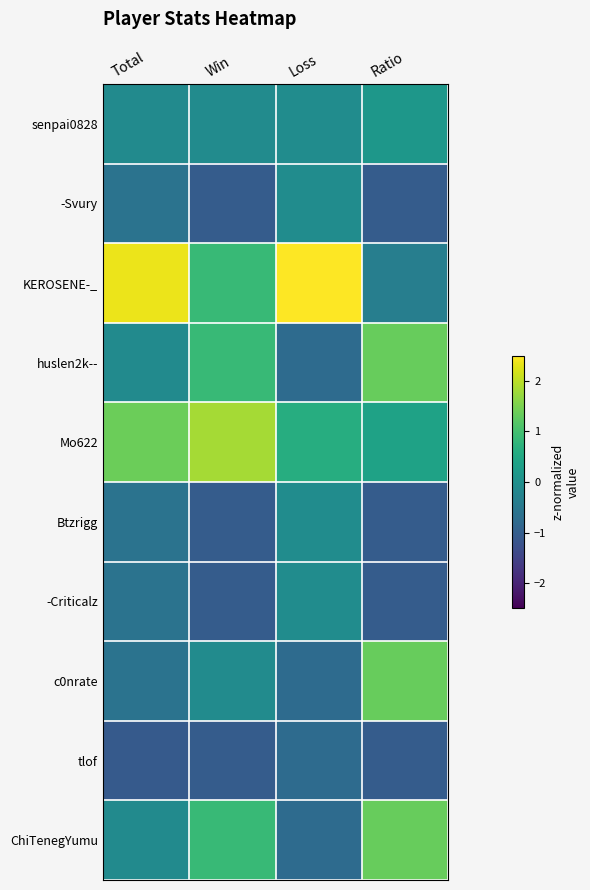

At which category is the sum across all series the highest?

Ratio